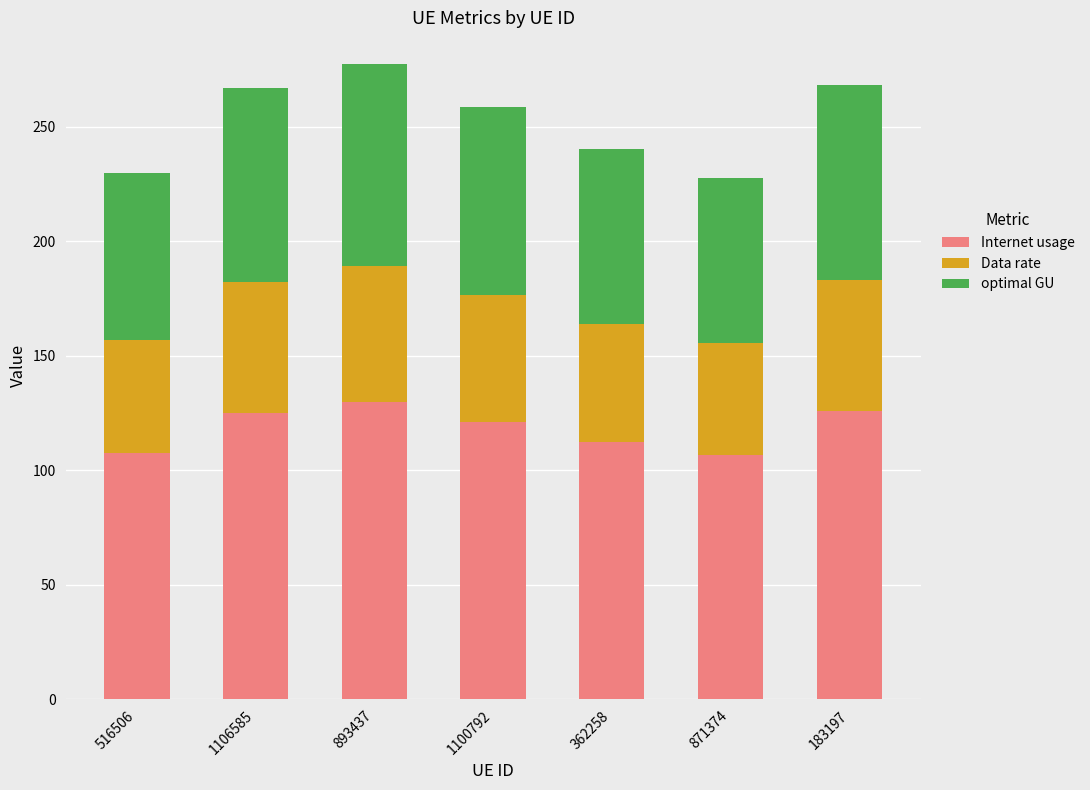

The value of Internet usage at 1100792 is 121.2. True or false?

True